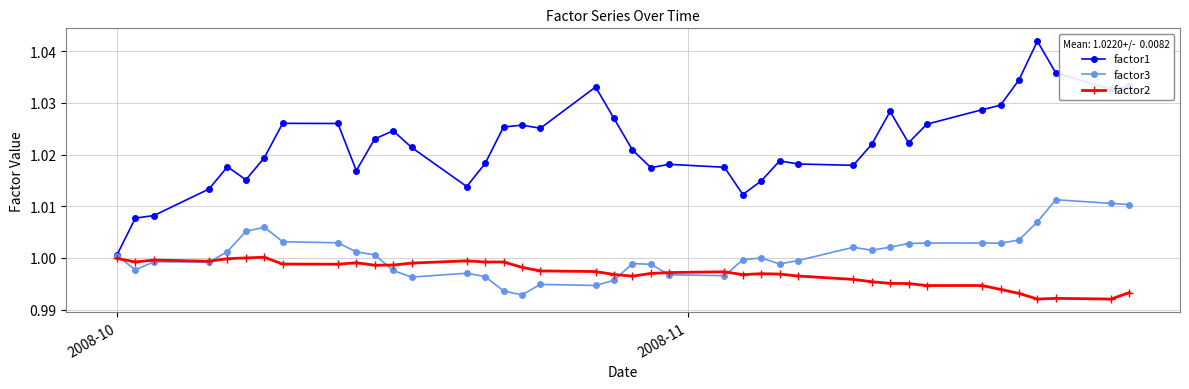

Which series has the largest total across all categories?

factor1